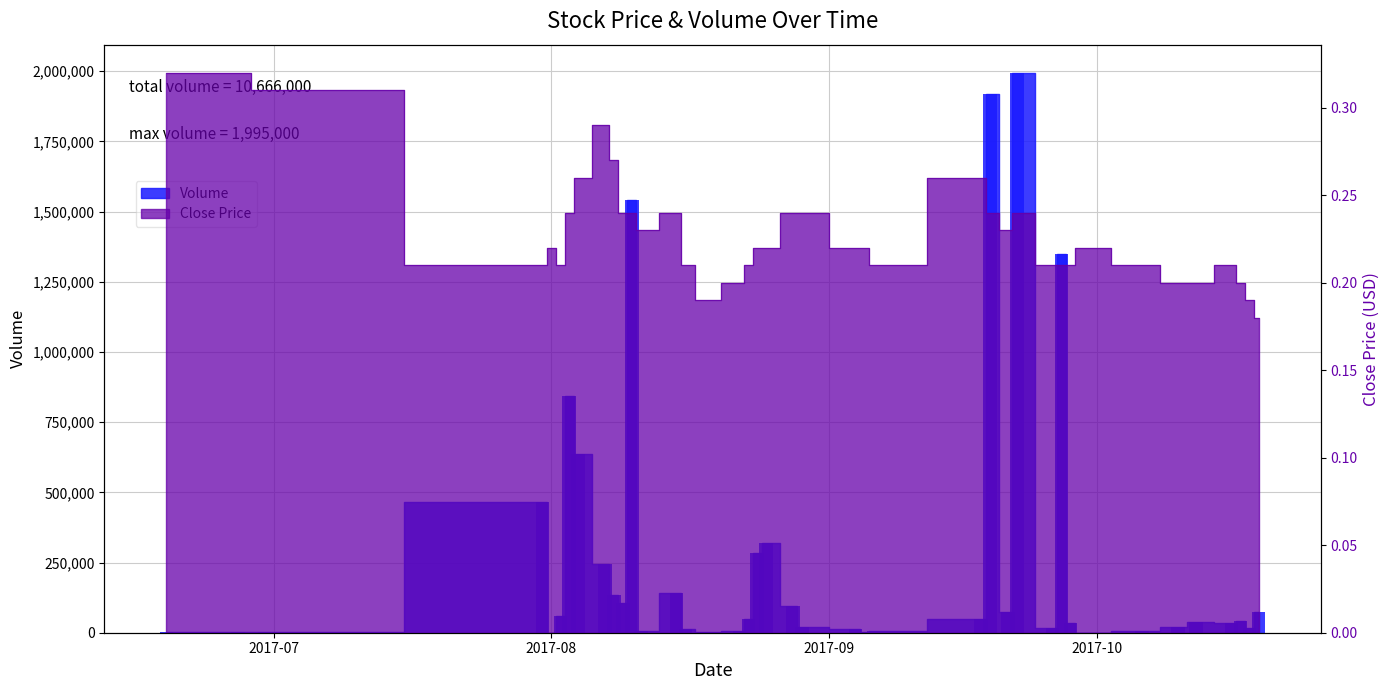

Reading left to right, what are all the values shown in this chart?

Volume: 2000.0	1000.0	1000.0	466000.0	100.0	60000.0	843300.0	637000.0	243600.0	135900.0	107000.0	1542000.0	5100.0	140100.0	14000.0	2000.0	5000.0	50000.0	285000.0	320000.0	96000.0	20000.0	14000.0	1000.0	5000.0	48400.0	1919300.0	75000.0	1995000.0	17600.0	1348000.0	35000.0	100.0	6000.0	18900.0	38800.0	35000.0	40800.0	18600.0	73400.0
Close: 0.3	0.3	0.3	0.2	0.2	0.2	0.2	0.3	0.3	0.3	0.2	0.2	0.2	0.2	0.2	0.2	0.2	0.2	0.2	0.2	0.2	0.2	0.2	0.2	0.2	0.3	0.2	0.2	0.2	0.2	0.2	0.2	0.2	0.2	0.2	0.2	0.2	0.2	0.2	0.2